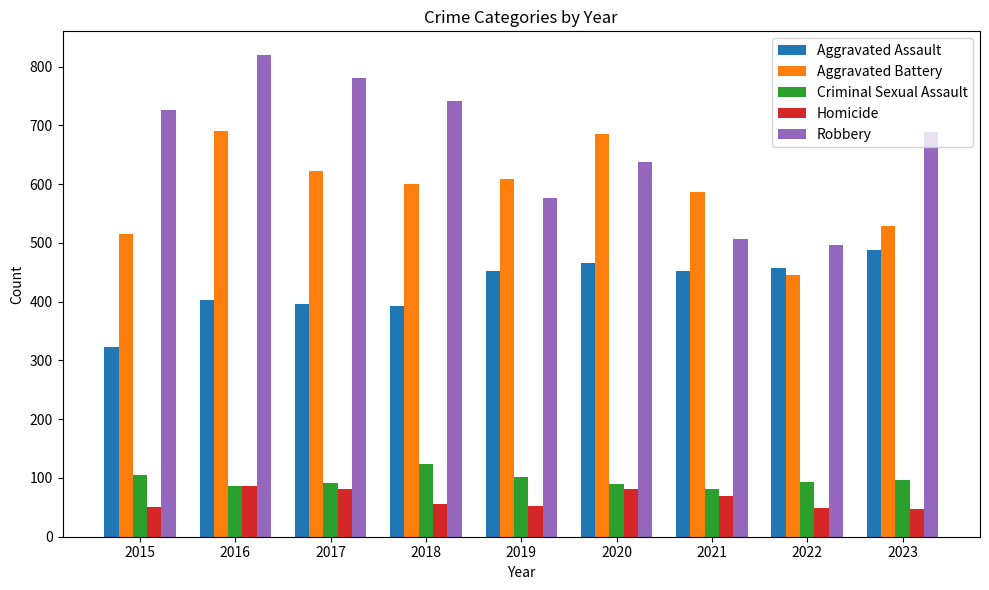

What is the average value of the Criminal Sexual Assault series?

96